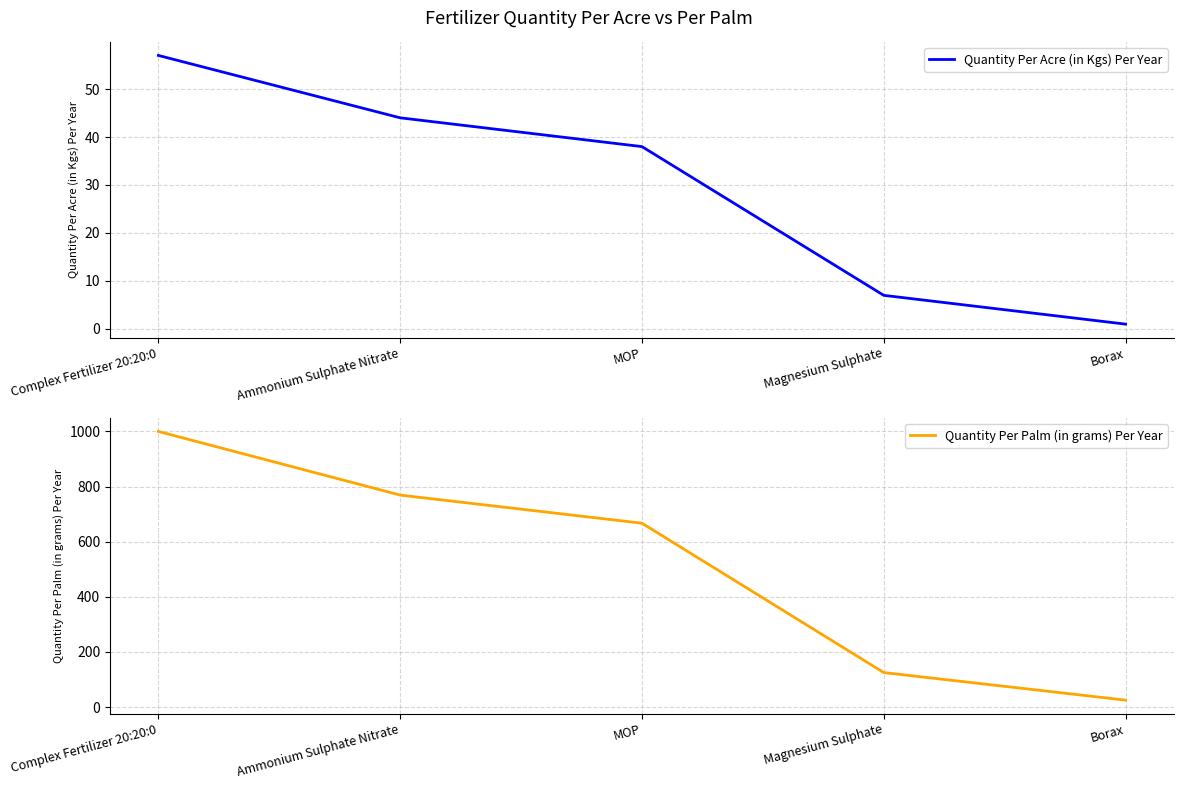

Read the Quantity Per Acre (in Kgs) Per Year value at Complex Fertilizer 20:20:0.

57